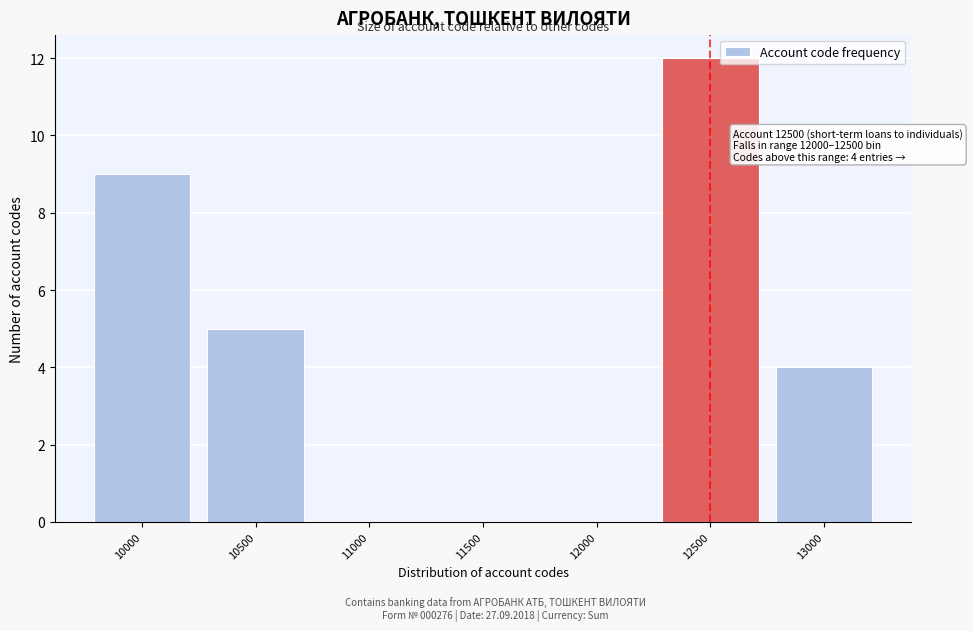

Reading left to right, list all the values displayed in this chart.

10000=9	10500=5	11000=0	11500=0	12000=0	12500=12	13000=4